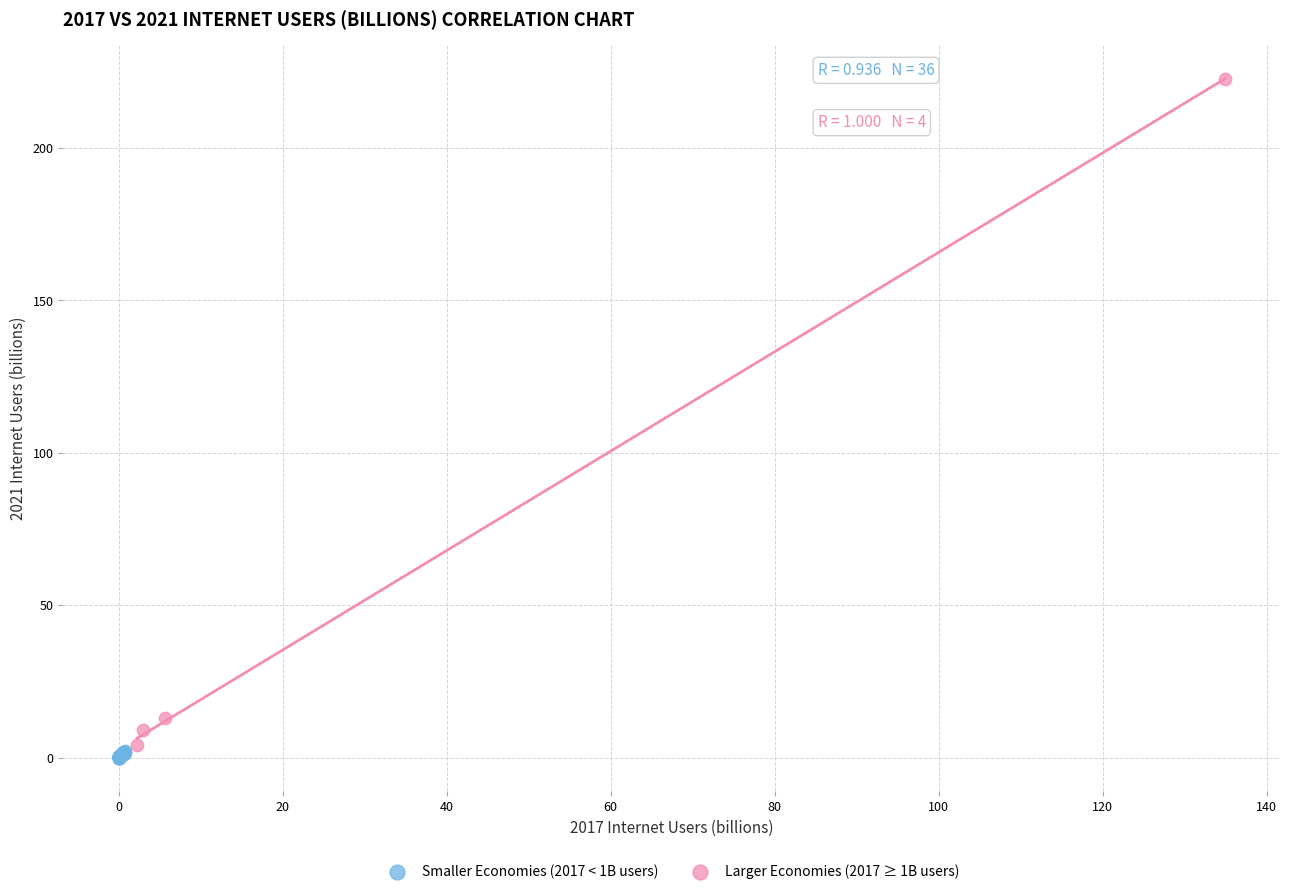

Which series has the widest spread of Y values?

Larger Economies (2017 ≥ 1B users)